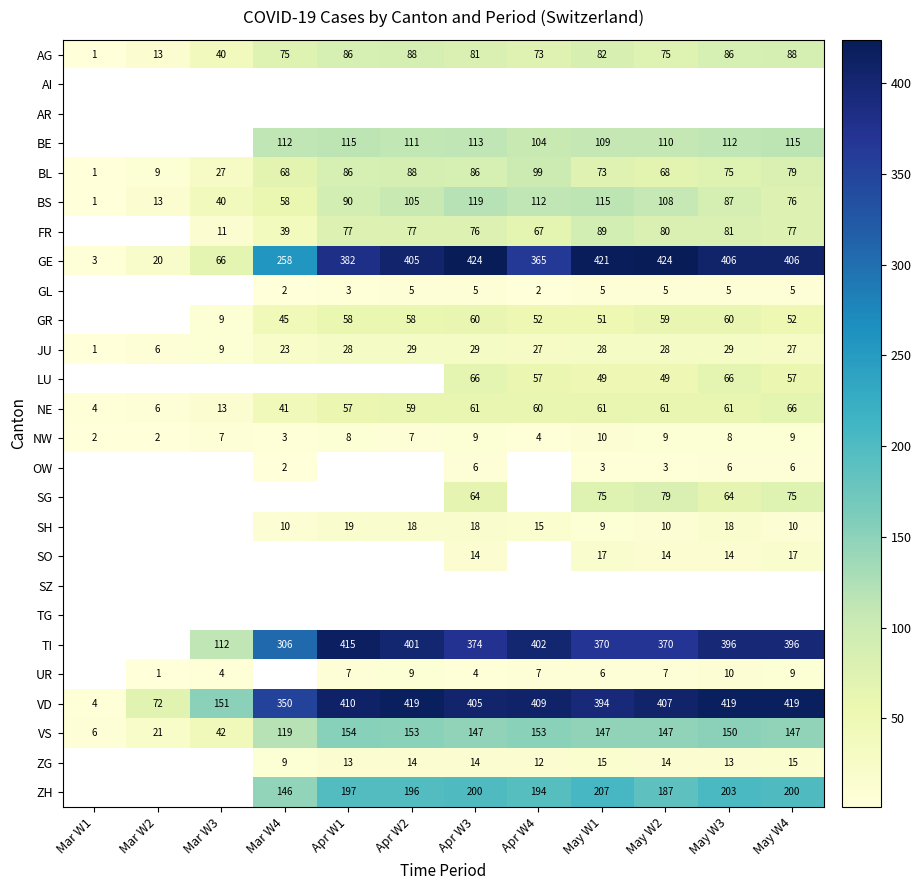

What is the average value of the VS series?

116